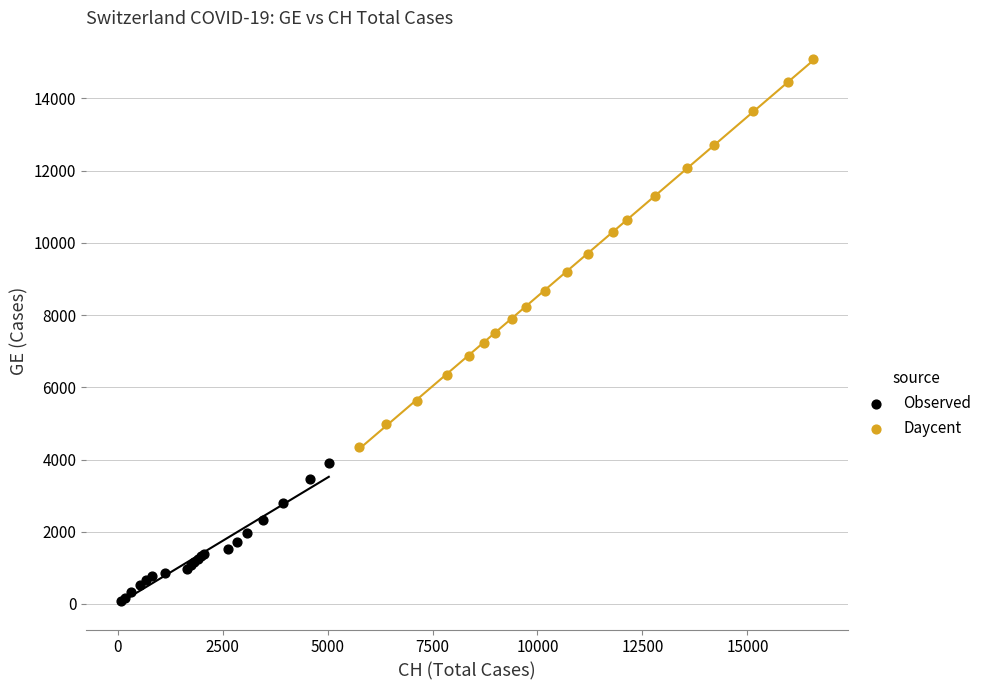

Which series reaches the maximum Y coordinate?

Daycent